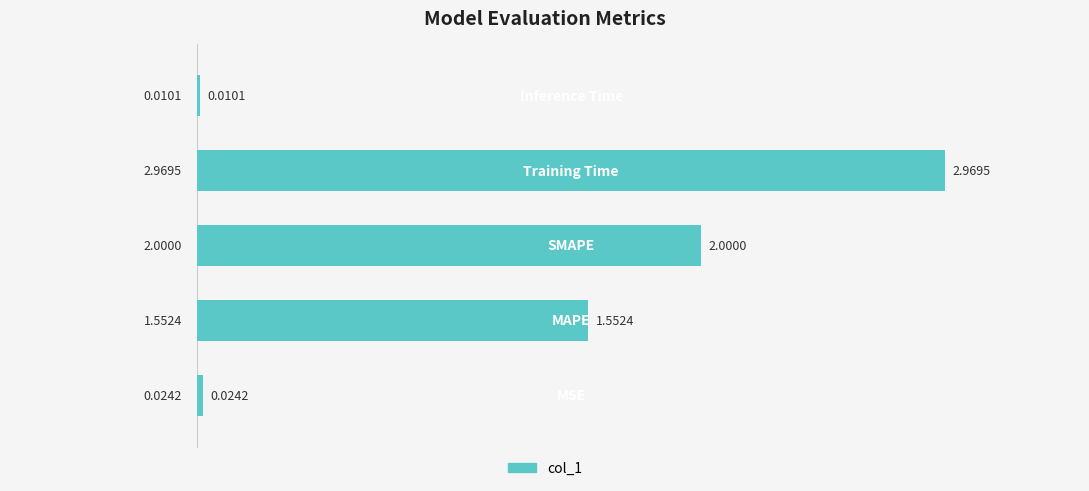

What is the sum of all values?

6.6